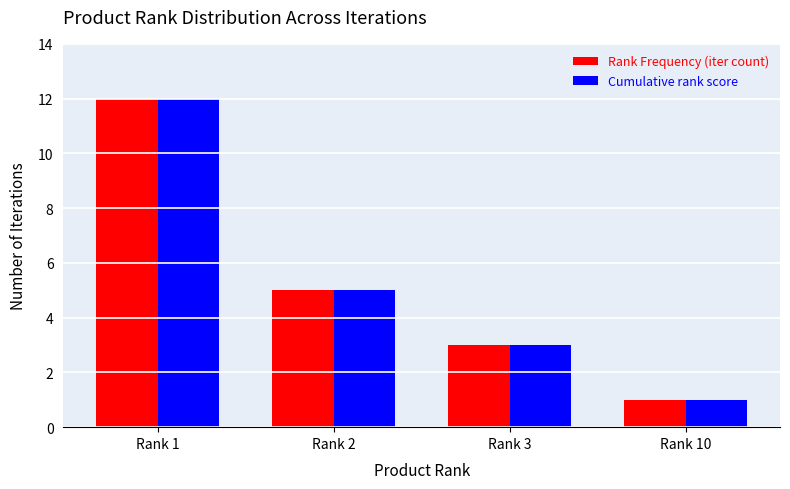

List the labels in order of Cumulative rank score value, smallest first.

Rank 10, Rank 3, Rank 2, Rank 1